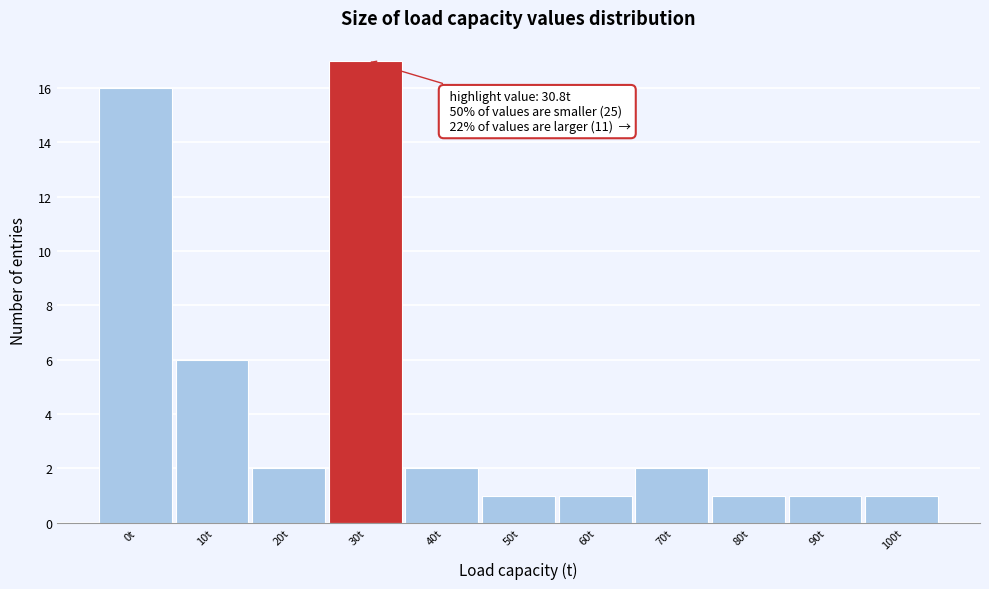

Reading right to left, transcribe all the data shown in this chart.

1	1	1	2	1	1	2	17	2	6	16